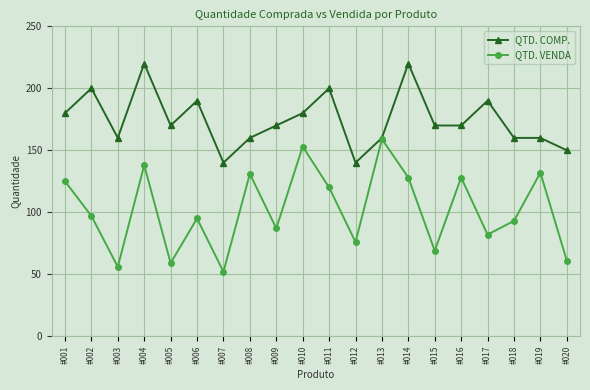

What is the minimum value for QTD. COMP.?

140